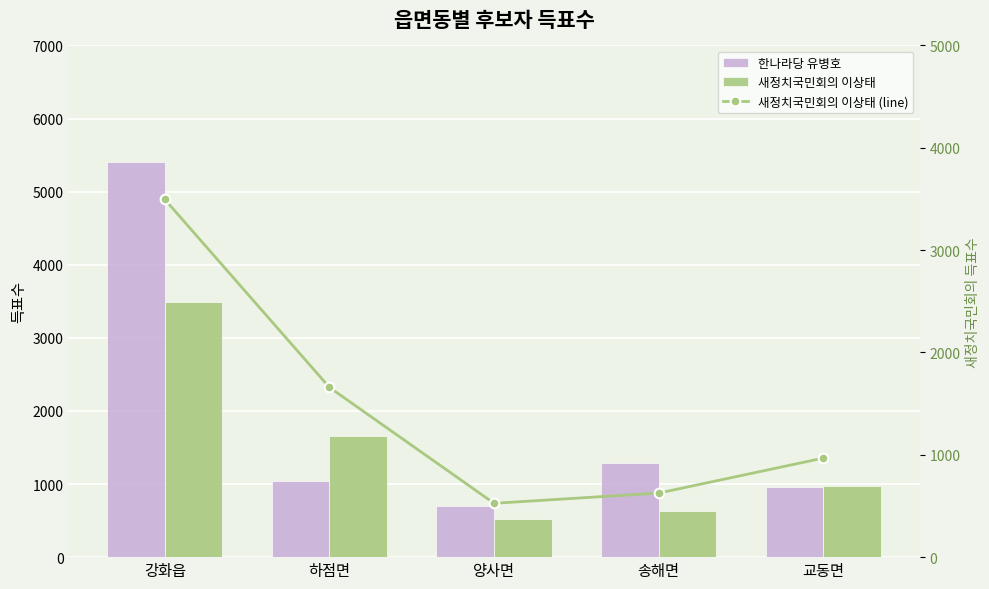

Where does the 새정치국민회의 이상태 series first go above 968?

강화읍